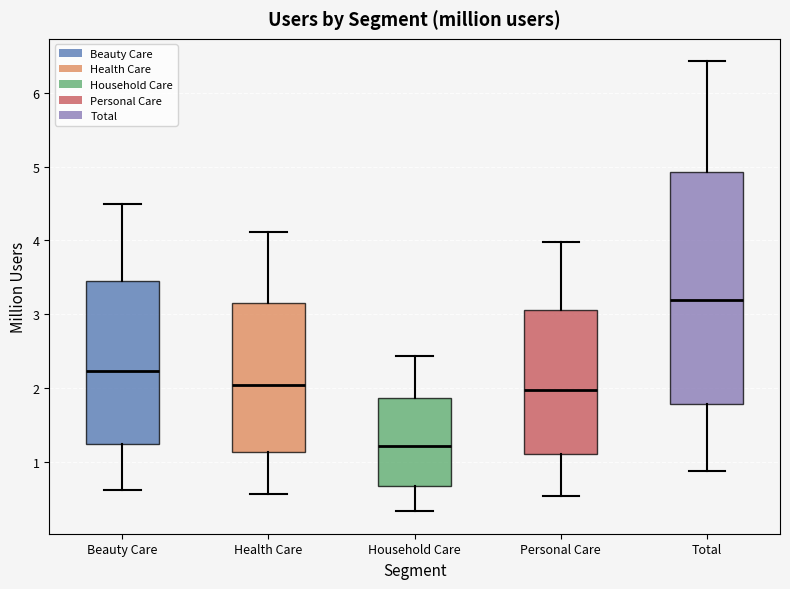

Reading left to right, transcribe this box plot: for each box, give where its median line is, the range the box spans, and where its two whiskers end, as read against the y-axis. The values are not printed on the chart, so give them approximately, as read against the axis.

Beauty Care: median 2.2, box 1.2 to 3.5, whiskers 0.6 to 4.5
Health Care: median 2.0, box 1.1 to 3.2, whiskers 0.6 to 4.1
Household Care: median 1.2, box 0.7 to 1.9, whiskers 0.3 to 2.4
Personal Care: median 2.0, box 1.1 to 3.1, whiskers 0.5 to 4.0
Total: median 3.2, box 1.8 to 4.9, whiskers 0.9 to 6.4